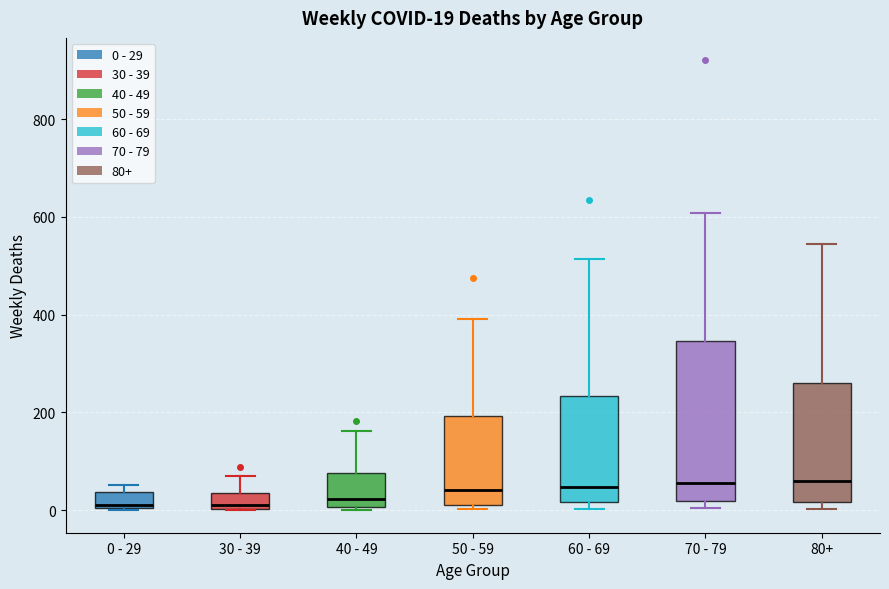

Which box is the tallest, from its lower edge to its upper edge?

70 - 79